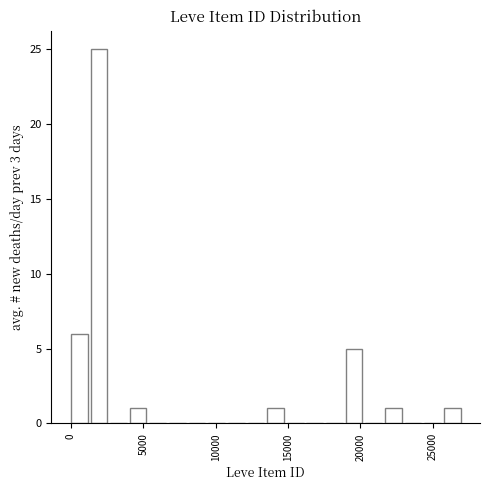

Around what value on the x-axis is the tallest bar? Give the approximate position of its centre, as read against the axis.

2000